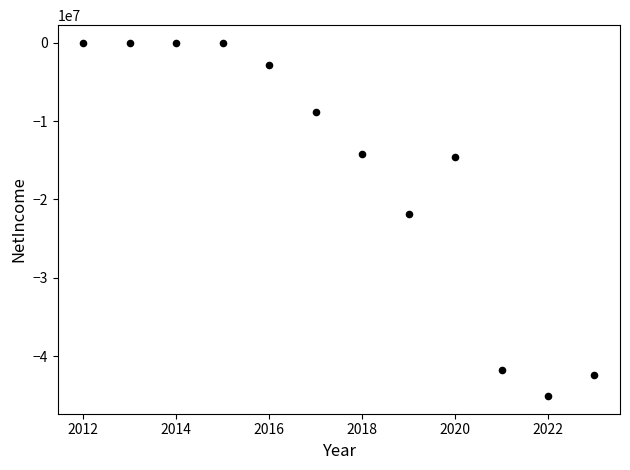

What is the range of Y values (max minus min)?

45058522